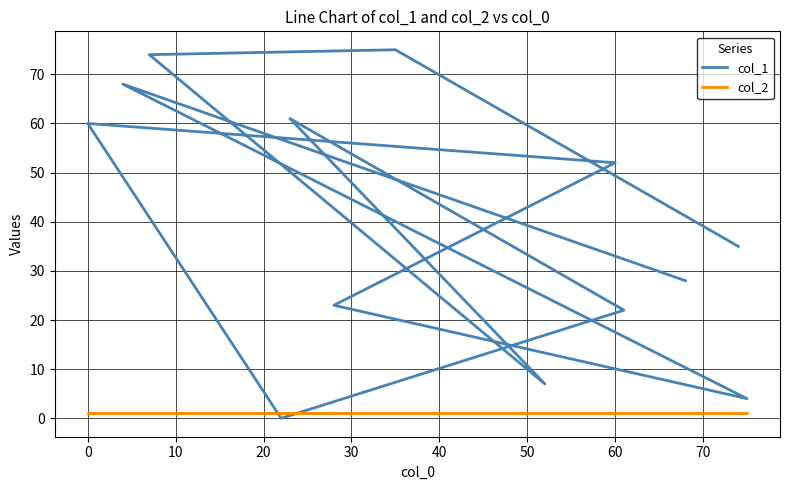

What is the average value of the col_1 series?

39